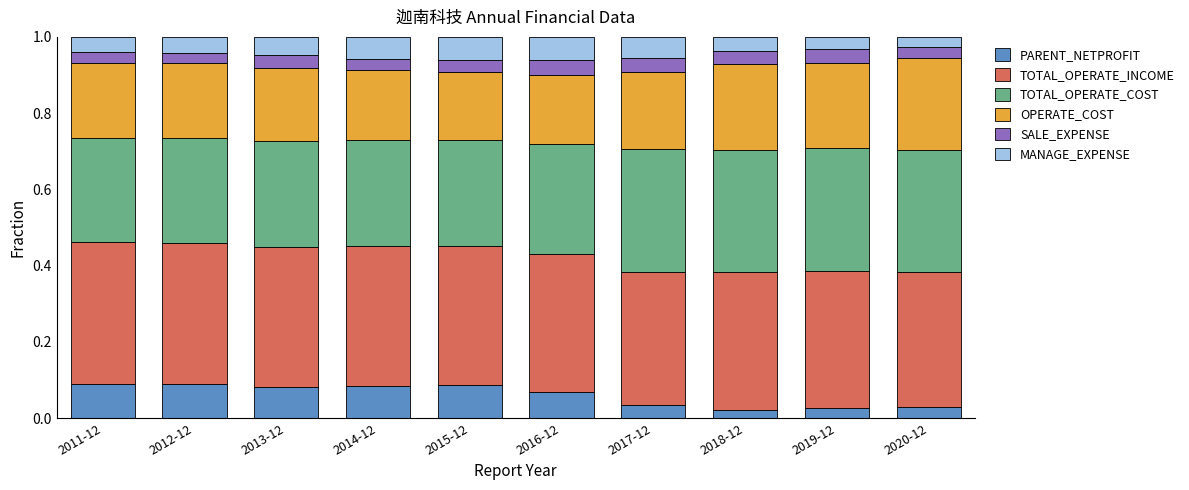

What is the total value across all series at 2012-12?

1.0